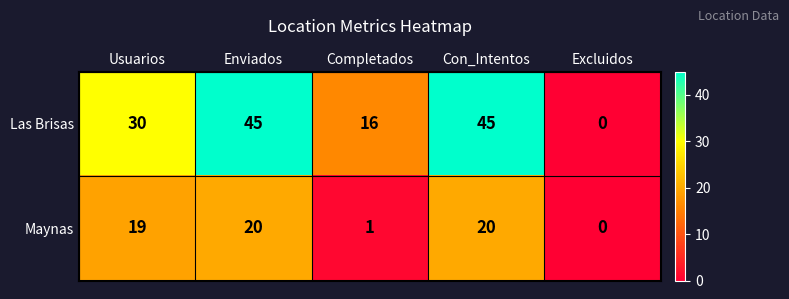

What is the greatest value displayed?

45